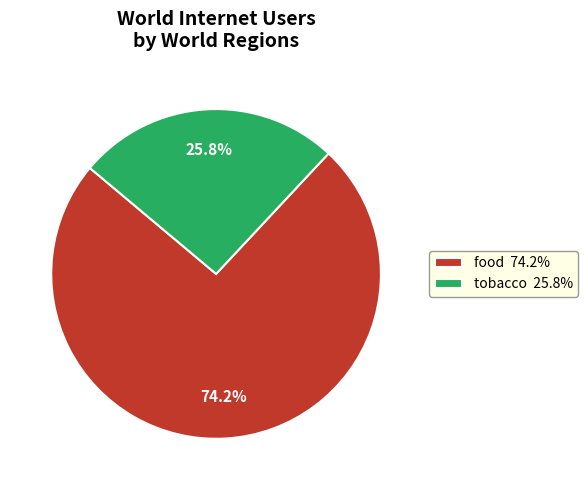

Does any single category account for the majority?

Yes